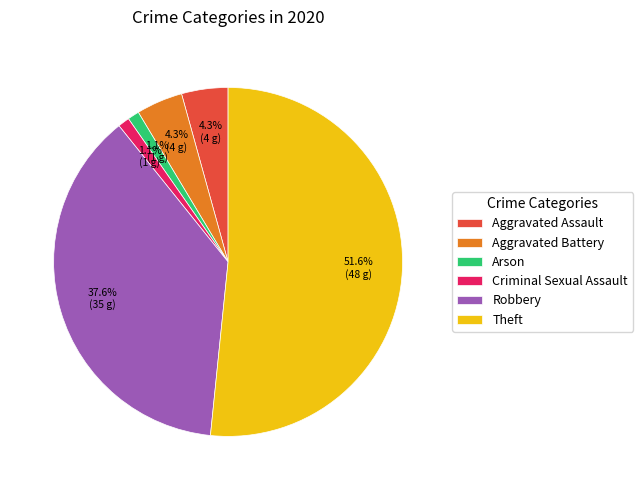

Combined, do Theft and Criminal Sexual Assault account for over 50%?

Yes